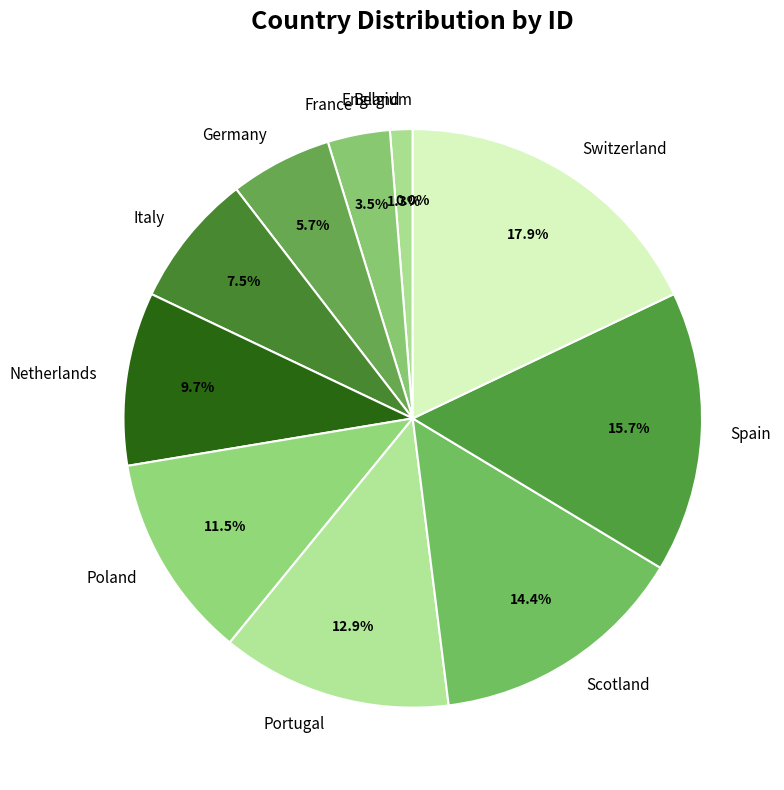

To the nearest percent, what is the average slice percentage?

9%